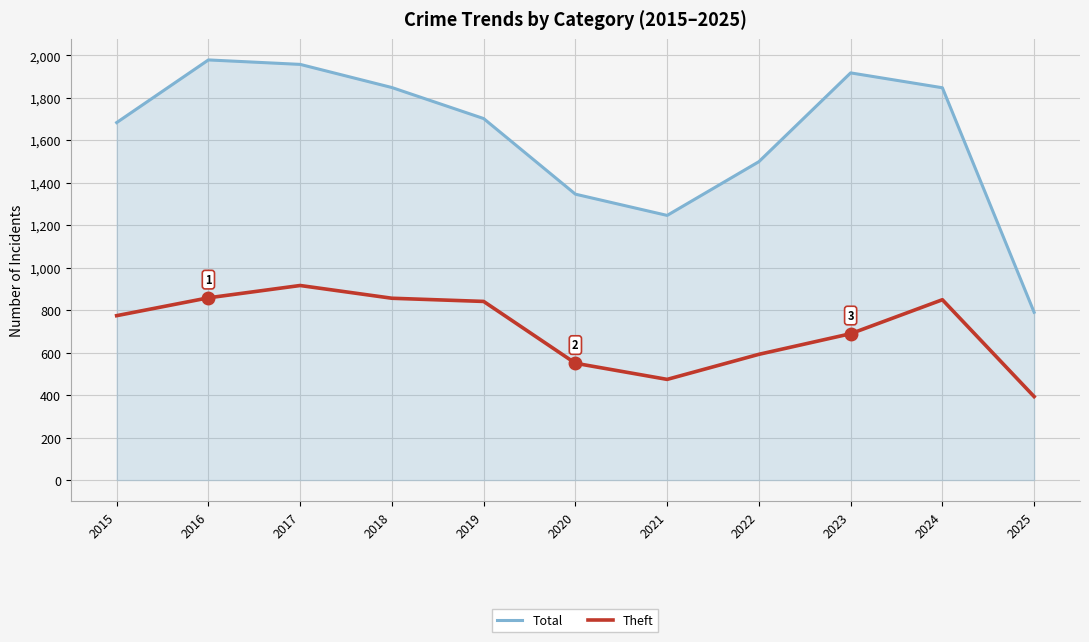

At how many categories does at least one series exceed 963?

10